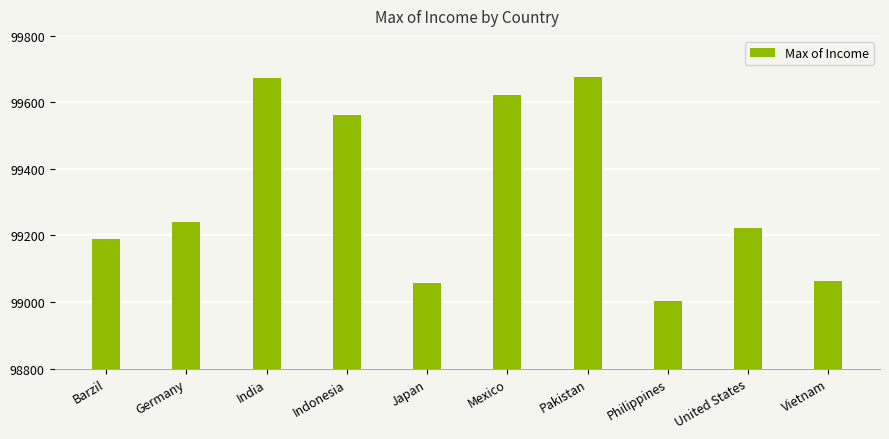

What is the approximate value at Germany?

99239